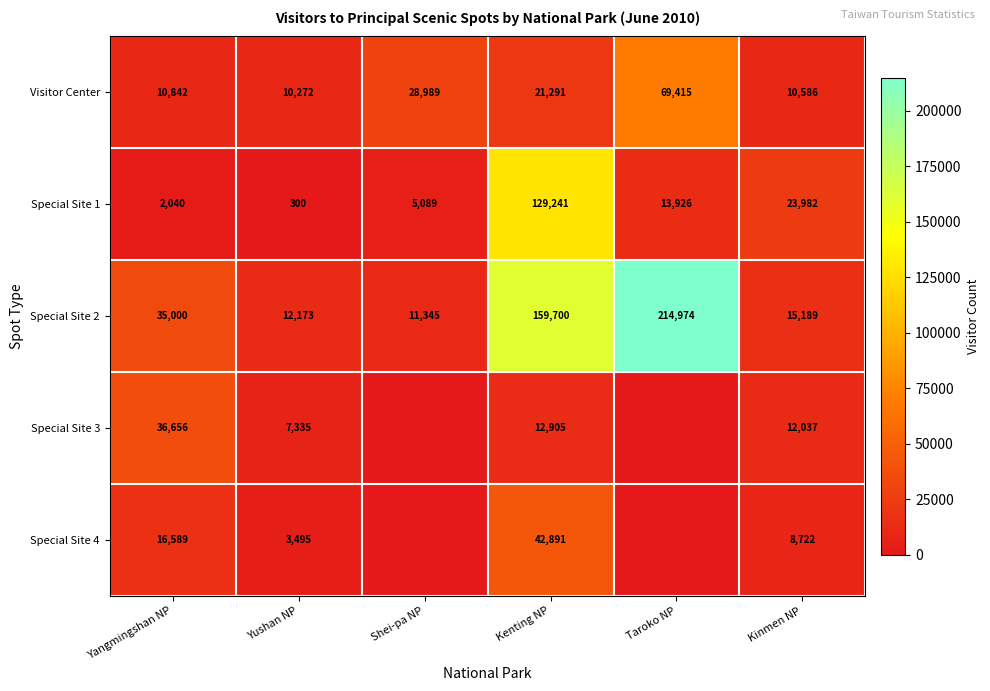

Count the number of data series in this chart.

5